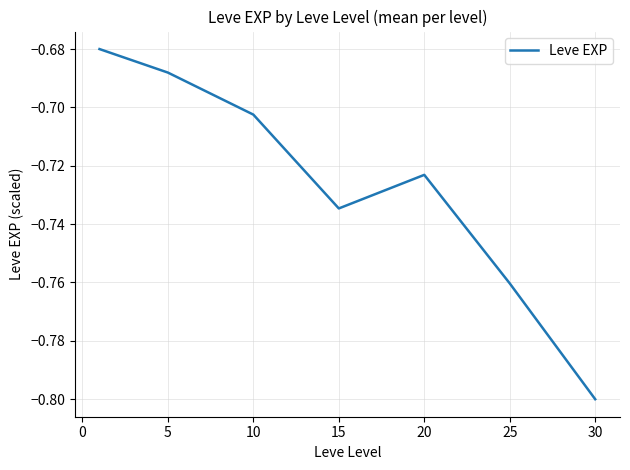

How many interior local valleys (lower than both neighbors) does the data have?

1